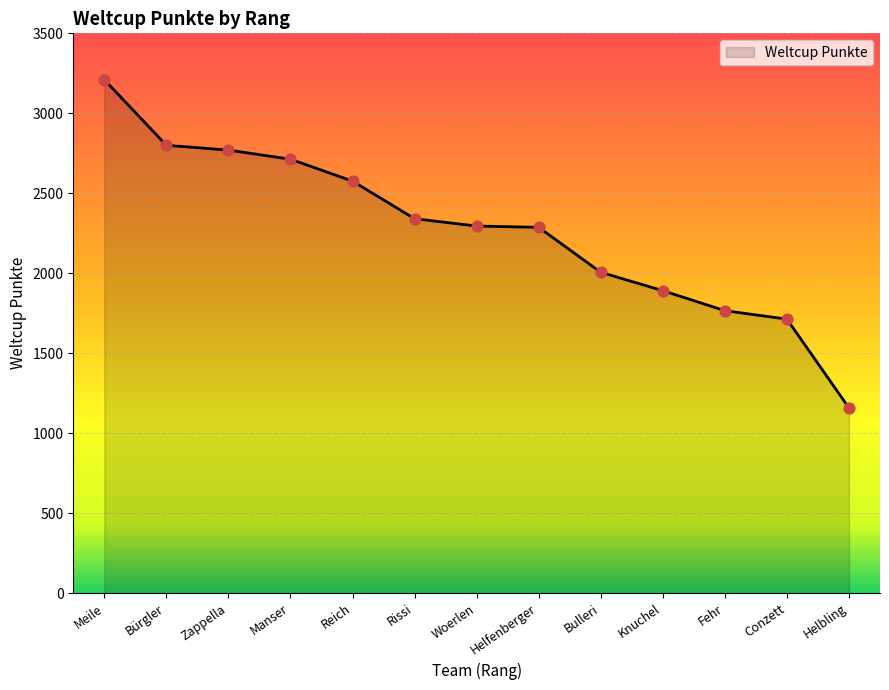

Approximately how many times larger is the value at Fehr compared to Bulleri?

0.9